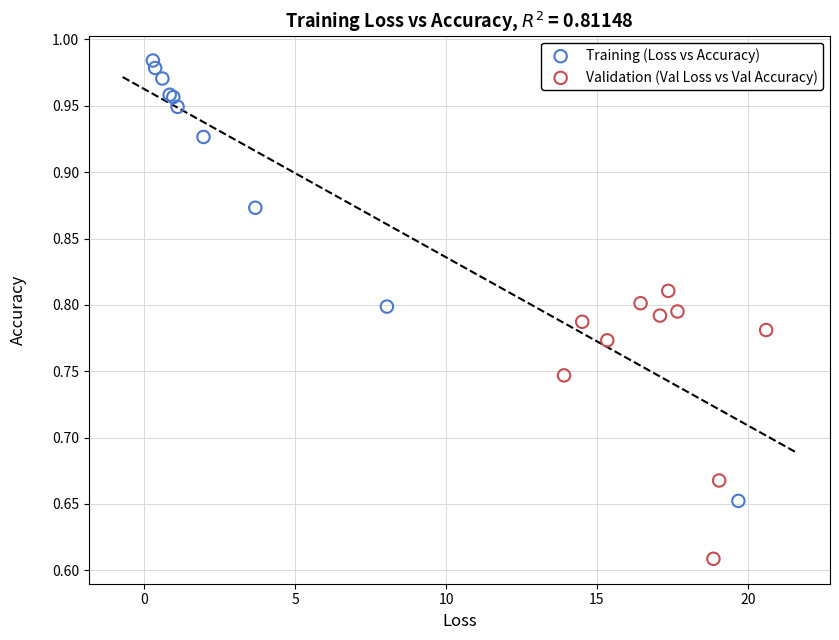

Which series contains the highest Y value?

Training (Loss vs Accuracy)